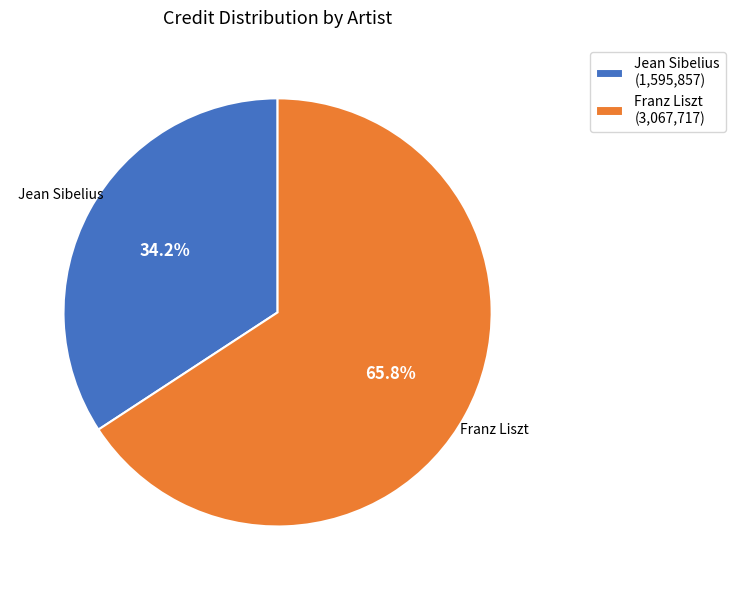

Is the sum of Franz Liszt (3,067,717) and Jean Sibelius (1,595,857) greater than half?

Yes